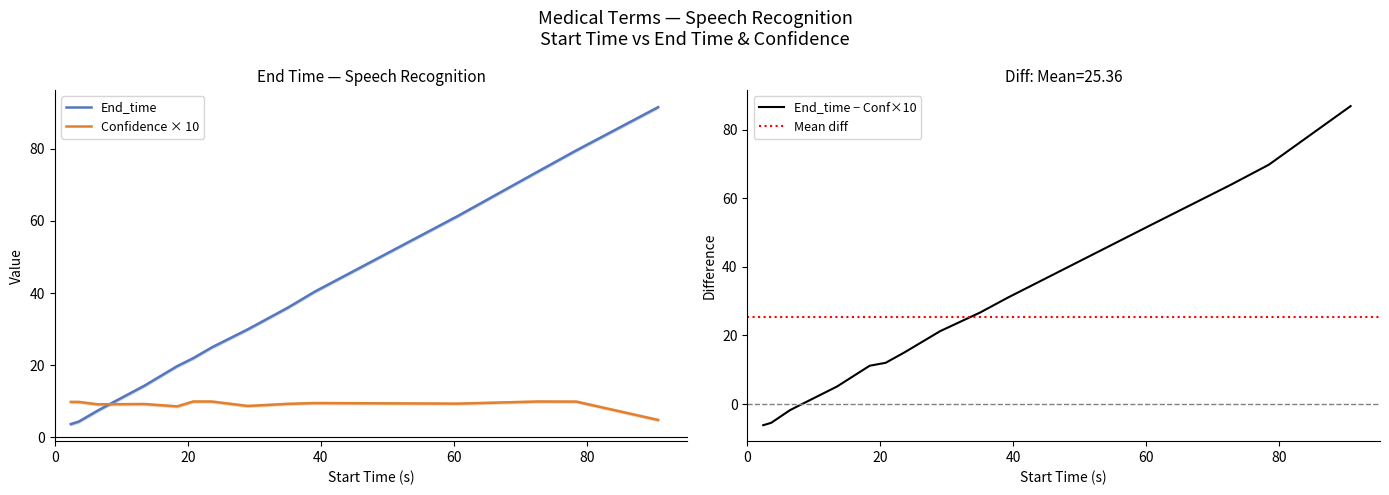

Is the value of Confidence at 6.4 greater than the value of End_time at 7.3?

Yes